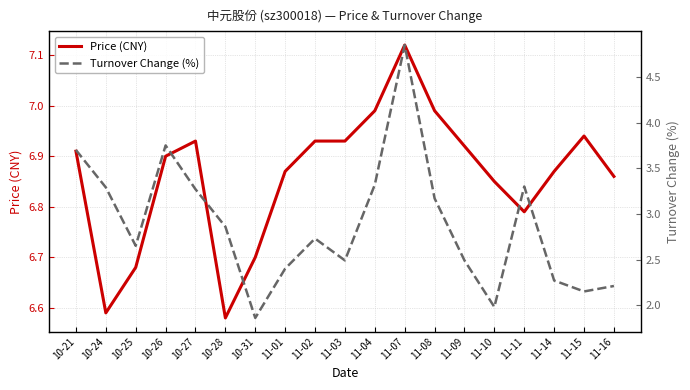

What is the total value across all series at 11-03?

9.4